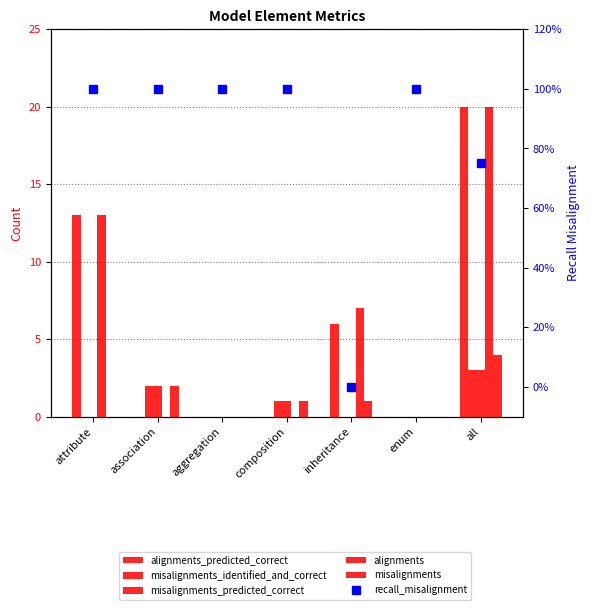

Rank the series at association from lowest to highest value.

alignments_predicted_correct, alignments, recall_misalignment, misalignments_identified_and_correct, misalignments_predicted_correct, misalignments